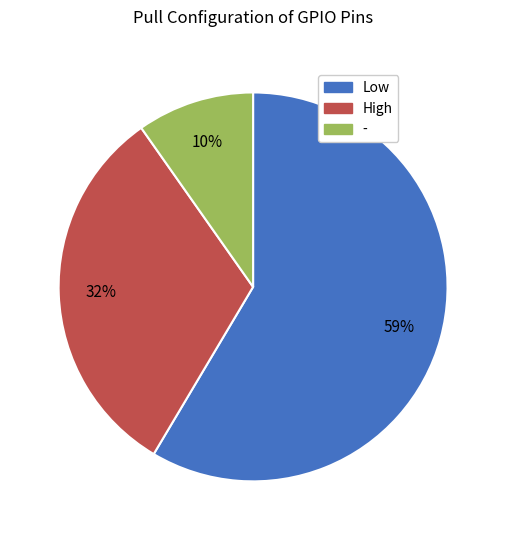

What is the smallest slice in the pie chart?

-